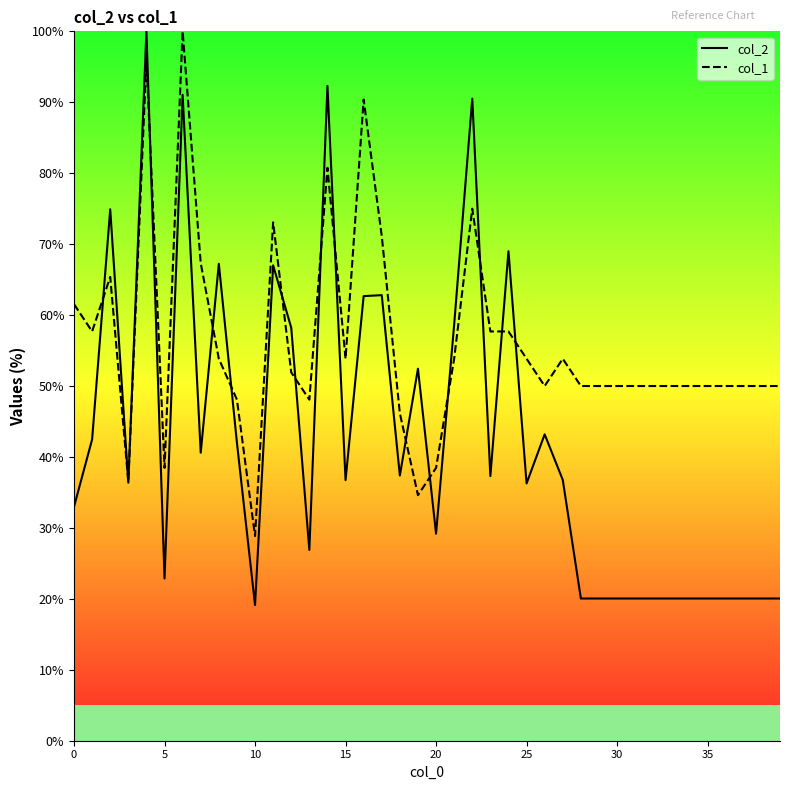

Which series has the largest range (max minus min)?

col_2